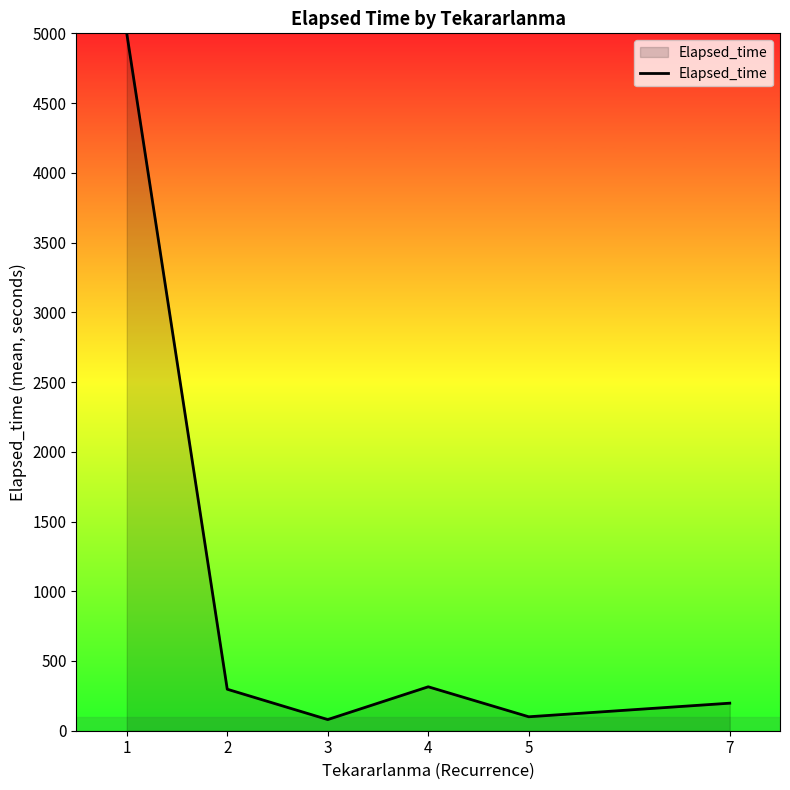

What is the greatest value displayed?

5000.0